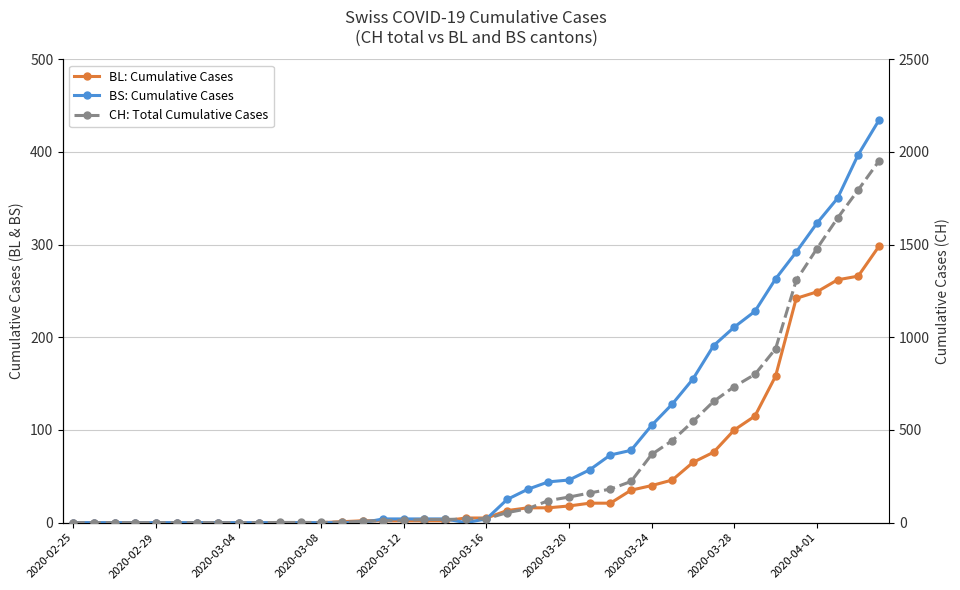

Is this an area chart (filled region under the line)?

No